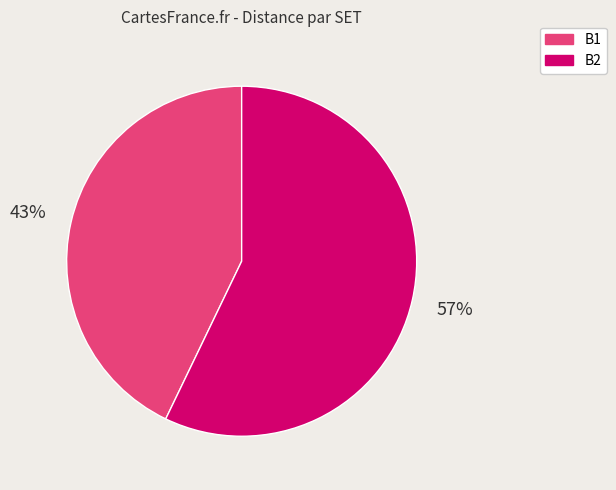

How many slices are in this pie chart?

2